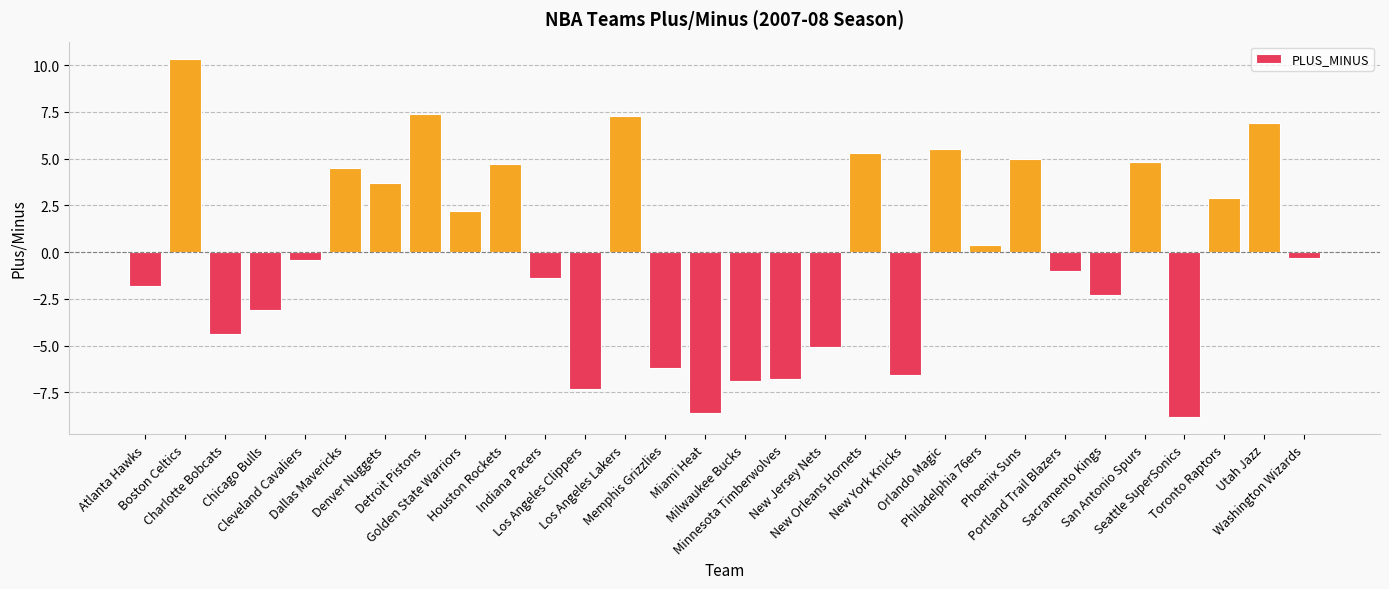

What is the value of the 4th bar from the left?

-3.1